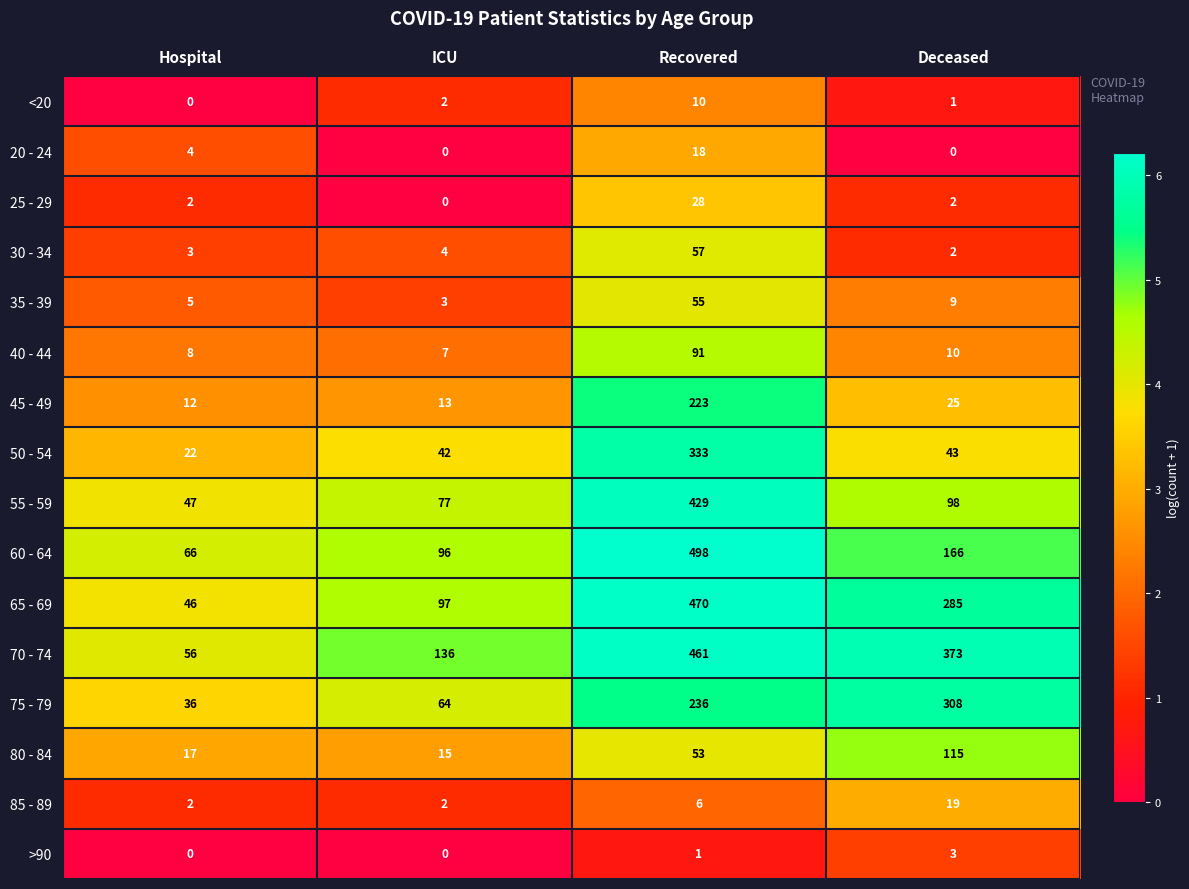

The 55 - 59 series shows 429 at Recovered. True or false?

True